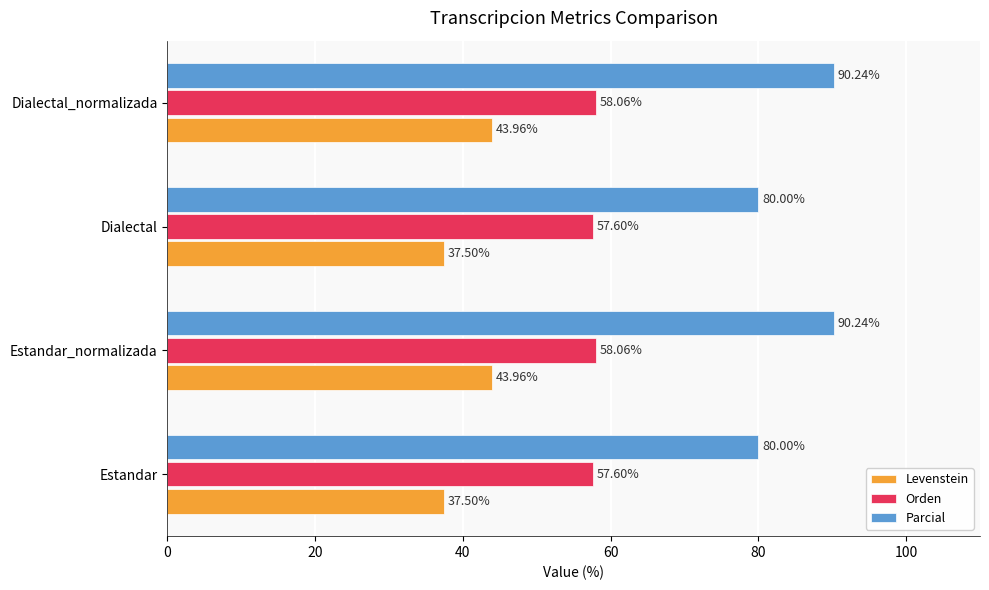

Rank the series at Dialectal_normalizada from highest to lowest value.

Parcial, Orden, Levenstein